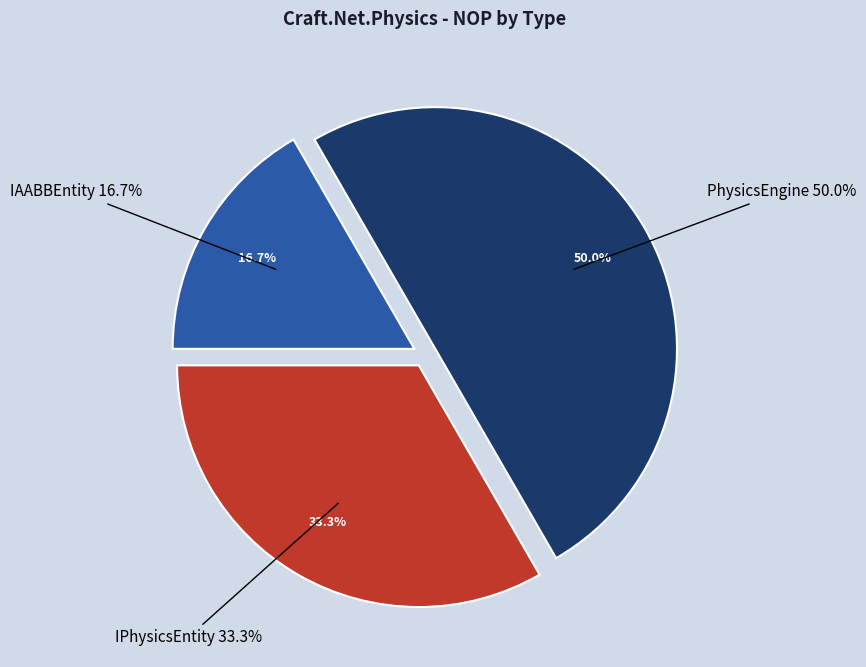

Which category has the biggest portion of the pie?

PhysicsEngine